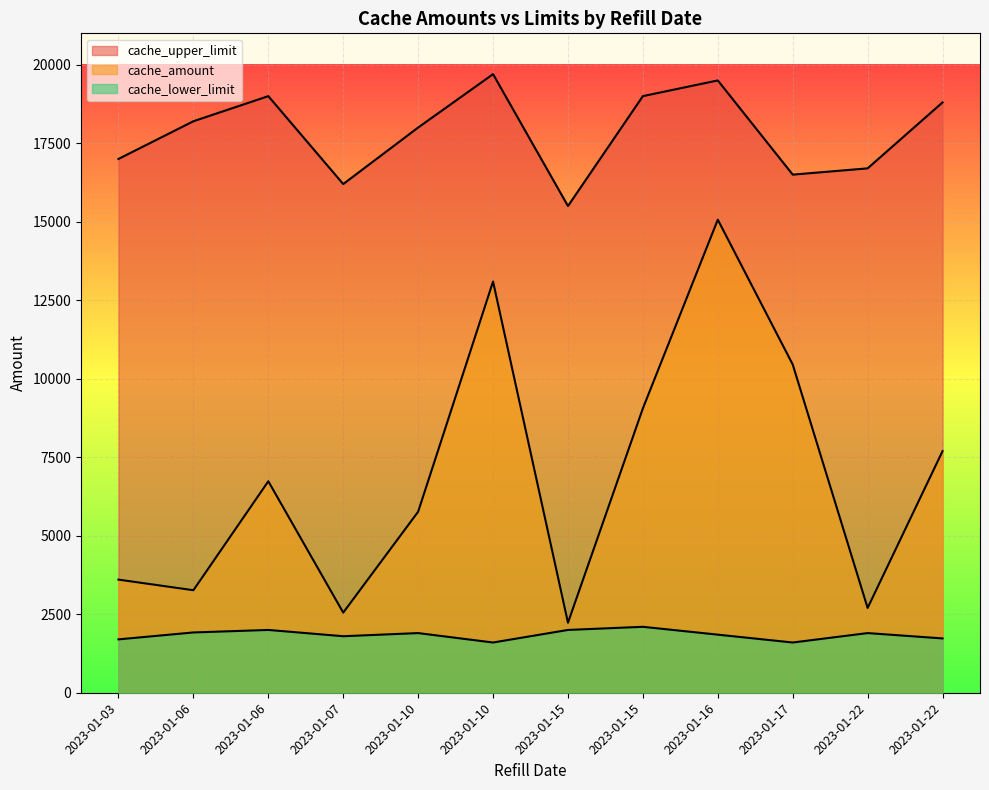

Between 2023-01-06 and 2023-01-10, which is larger?

2023-01-06